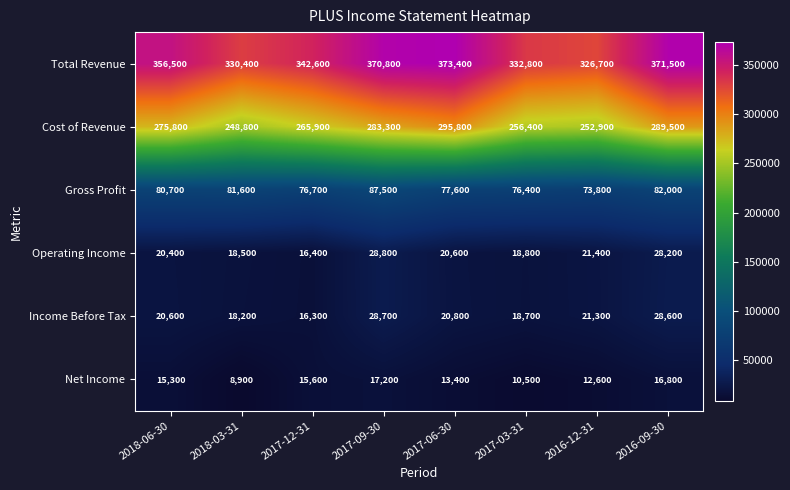

What is the difference between the Cost of Revenue values at 2017-06-30 and 2018-03-31?

47000